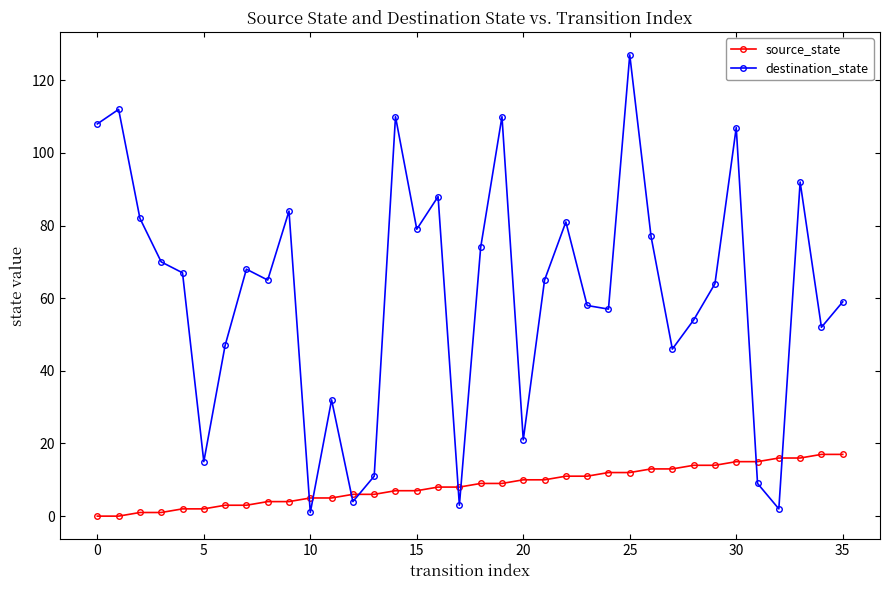

How many interior local valleys does the destination_state series have?

11